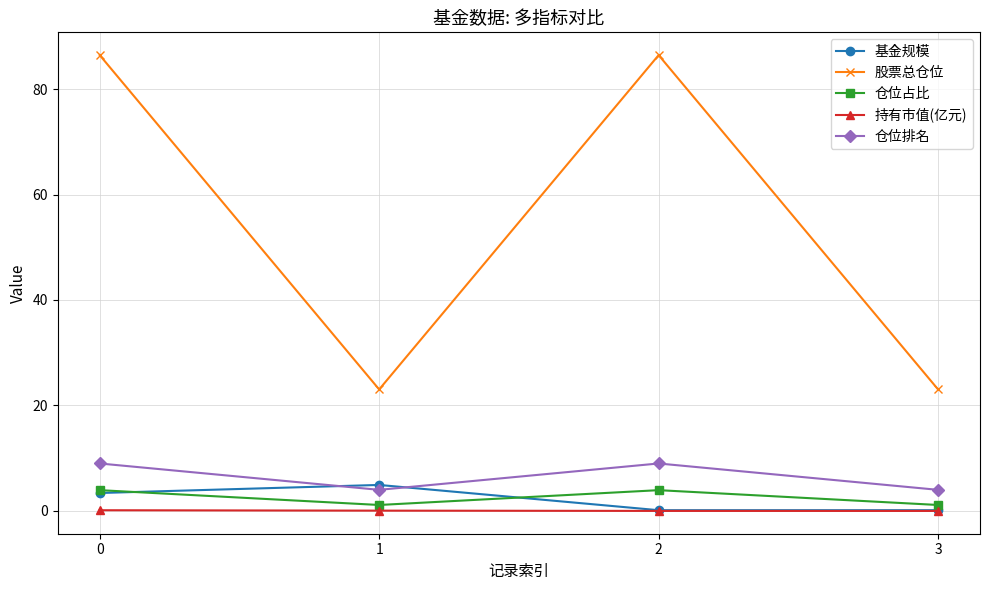

What is the difference between the maximum and minimum values in the 仓位占比 series?

2.8